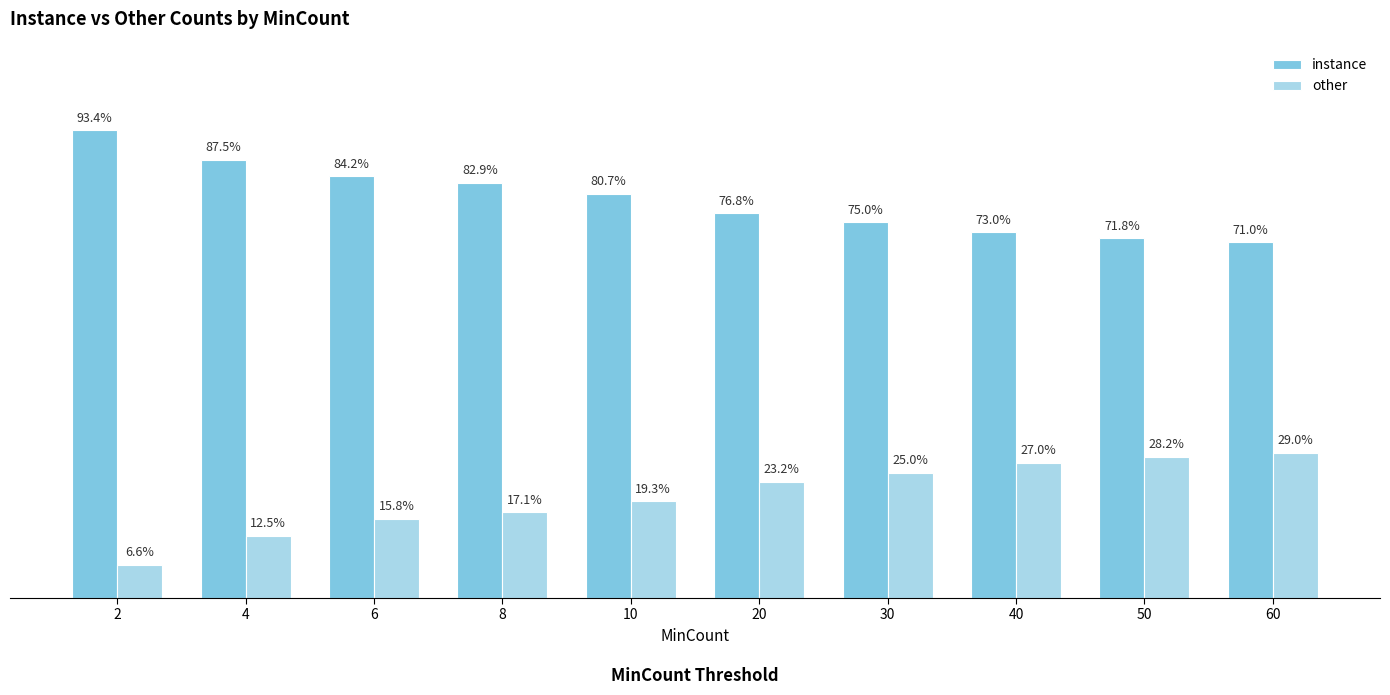

Which series has the largest total across all categories?

instance